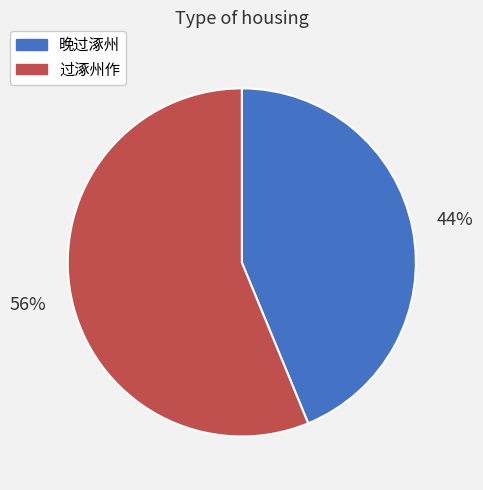

True or false: 晚过涿州 accounts for 32% of the total.

False